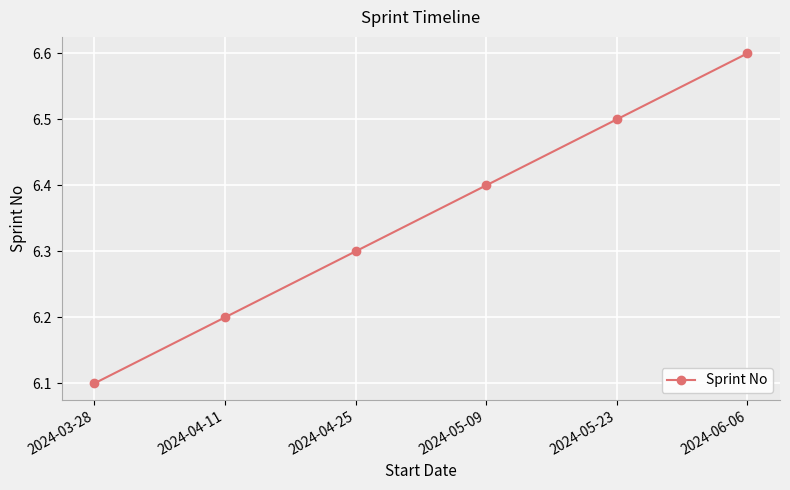

True or false: the data shows 6.5 at 2024-05-23.

True